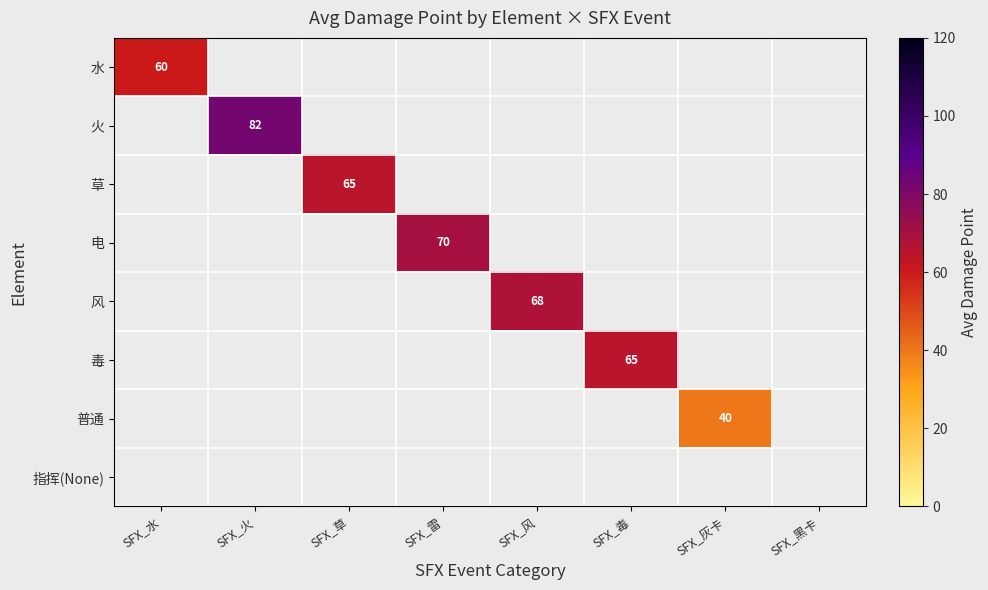

Between SFX_灰卡 and SFX_雷, which is larger?

SFX_雷